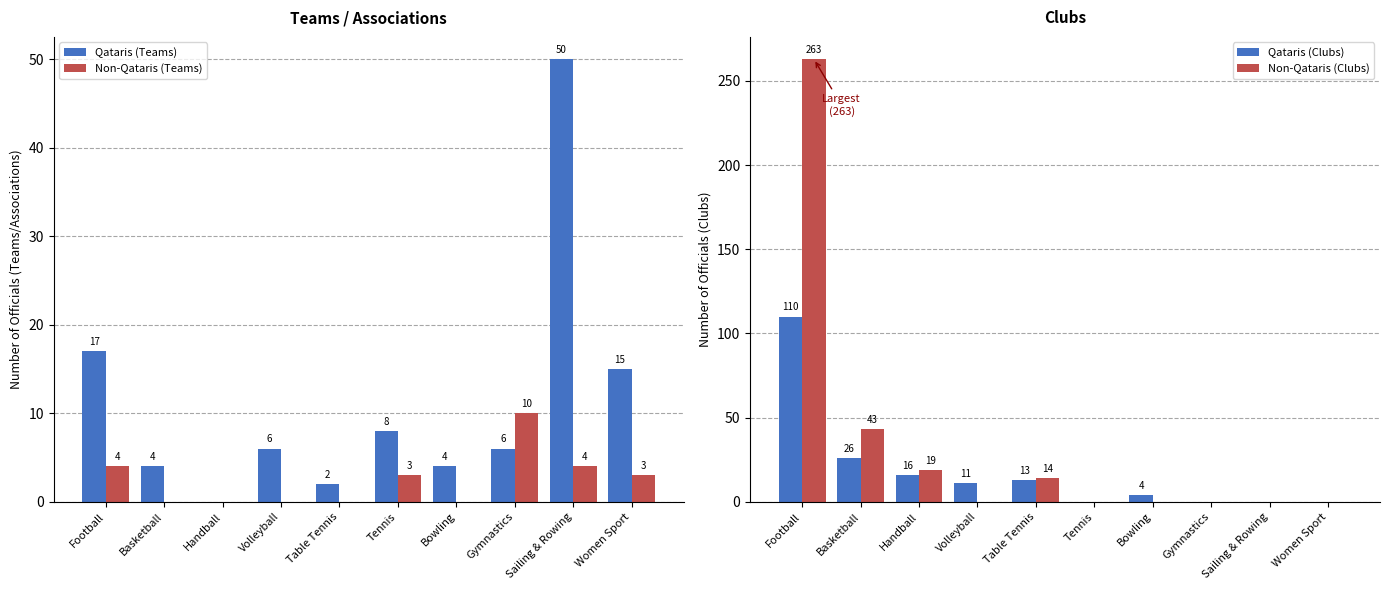

Reading left to right, extract all data points from this chart.

Qataris (Teams): Football=17	Basketball=4	Handball=0	Volleyball=6	Table Tennis=2	Tennis=8	Bowling=4	Gymnastics=6	Sailing & Rowing=50	Women Sport=15
Non-Qataris (Teams): Football=4	Basketball=0	Handball=0	Volleyball=0	Table Tennis=0	Tennis=3	Bowling=0	Gymnastics=10	Sailing & Rowing=4	Women Sport=3
Qataris (Clubs): Football=110	Basketball=26	Handball=16	Volleyball=11	Table Tennis=13	Tennis=0	Bowling=4	Gymnastics=0	Sailing & Rowing=0	Women Sport=0
Non-Qataris (Clubs): Football=263	Basketball=43	Handball=19	Volleyball=0	Table Tennis=14	Tennis=0	Bowling=0	Gymnastics=0	Sailing & Rowing=0	Women Sport=0